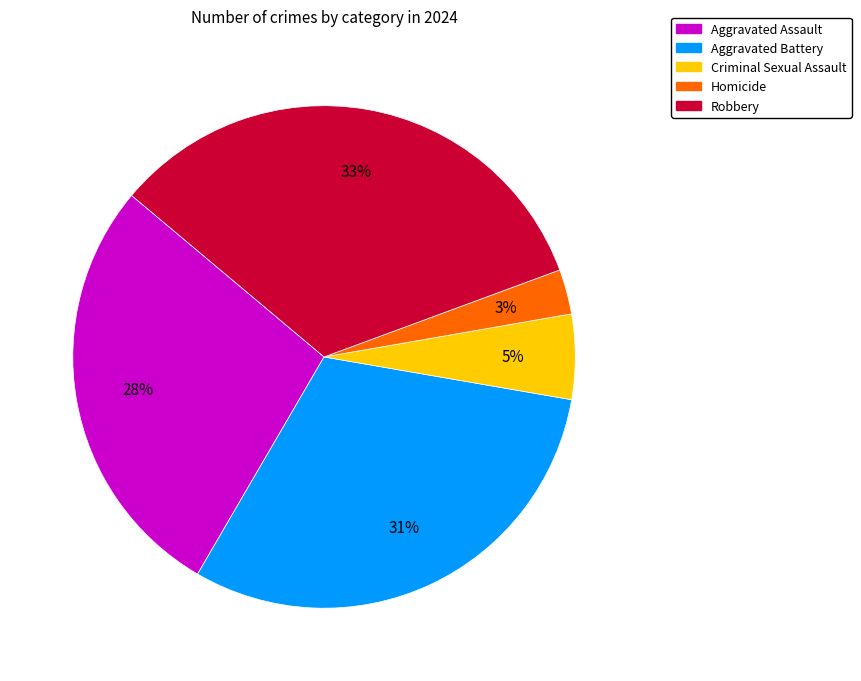

Between Aggravated Battery and Aggravated Assault, which is larger?

Aggravated Battery